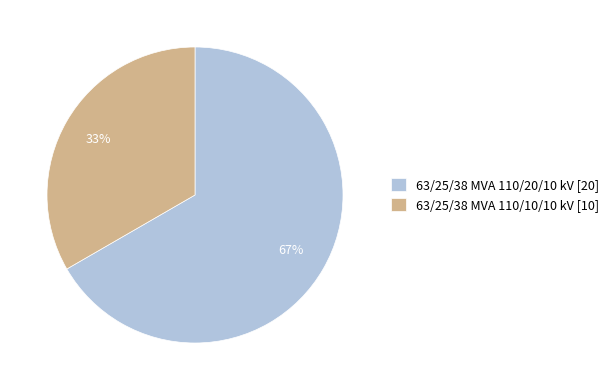

Is it true that 63/25/38 MVA 110/20/10 kV is 78% of the pie?

False